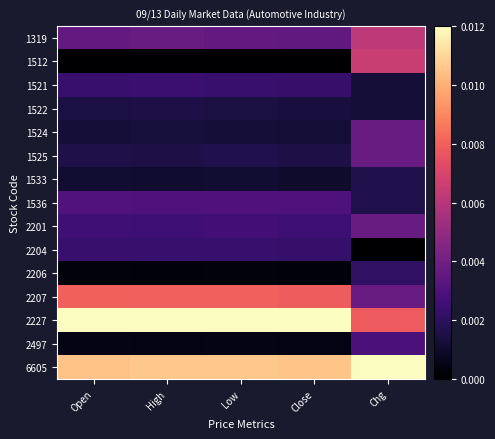

Which series has the widest spread of values?

1512